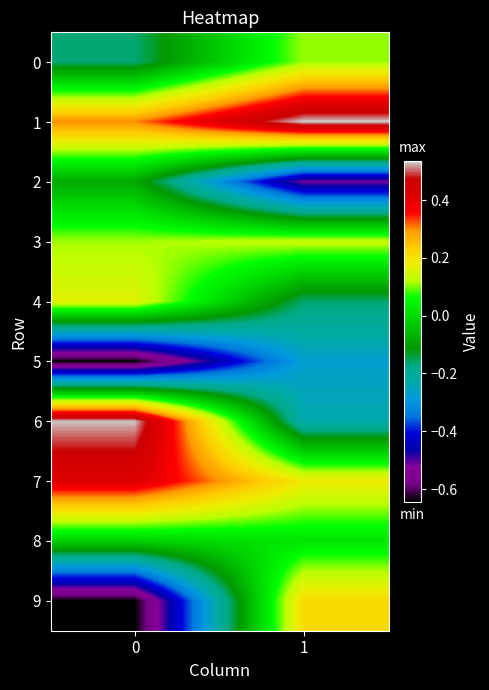

How many series are shown in this chart?

10